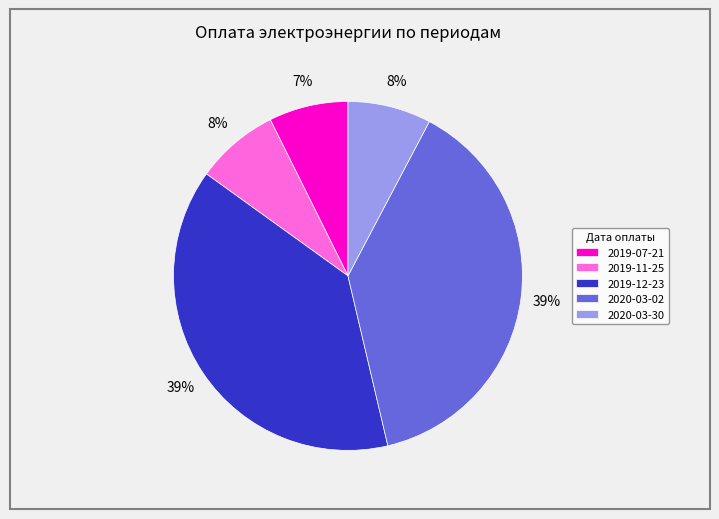

Combined, do 2019-12-23 and 2020-03-02 account for over 50%?

Yes